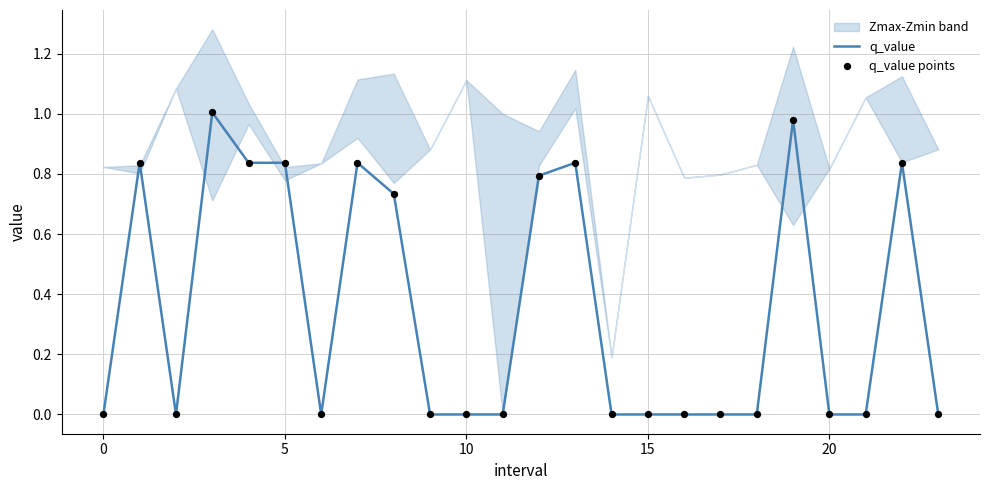

Which series has the largest total across all categories?

q_value